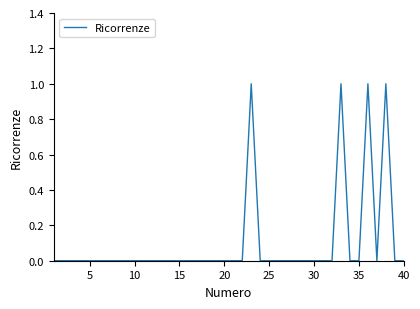

How many interior local valleys (lower than both neighbors) does the data have?

1